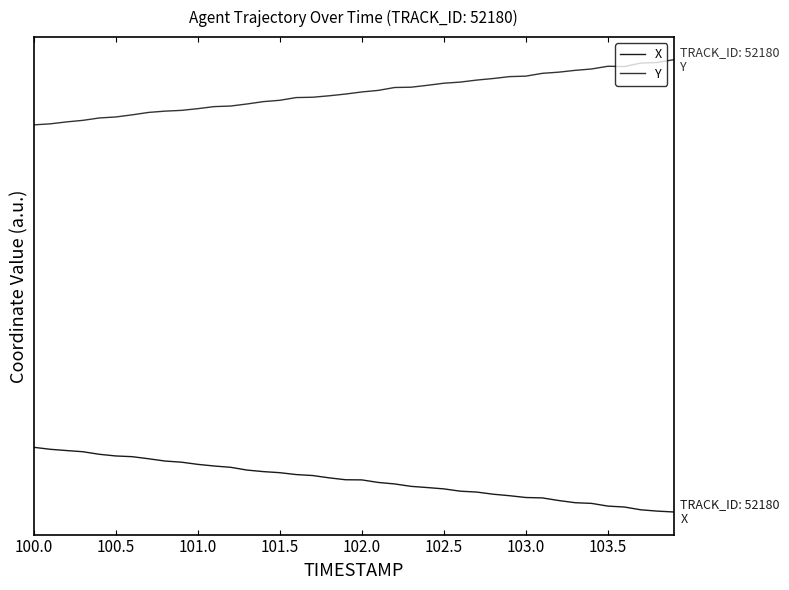

At how many categories does at least one series exceed 3?

40